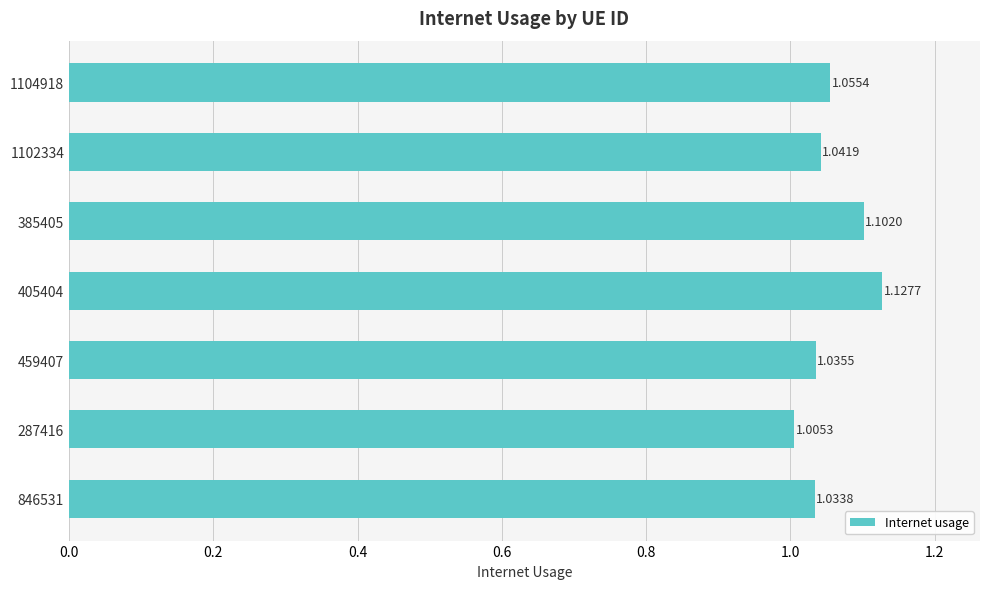

What is the sum of the values at 1102334 and 287416?

2.0